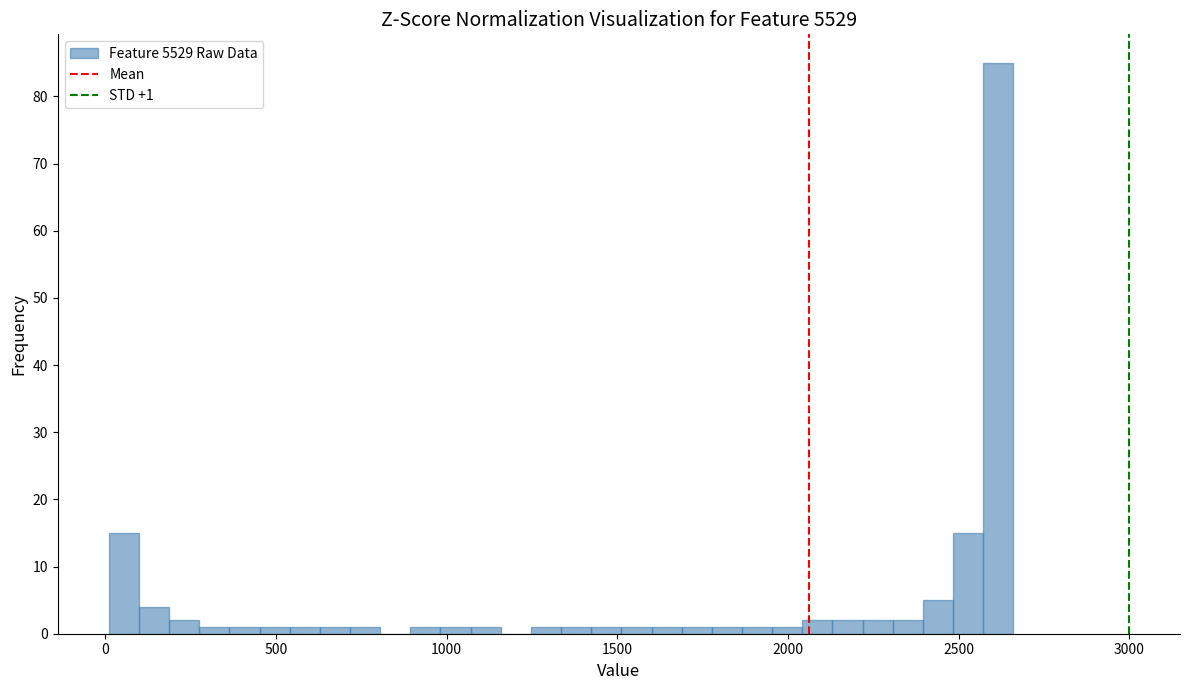

Around what value on the x-axis is the tallest bar? Give the approximate position of its centre, as read against the axis.

2600